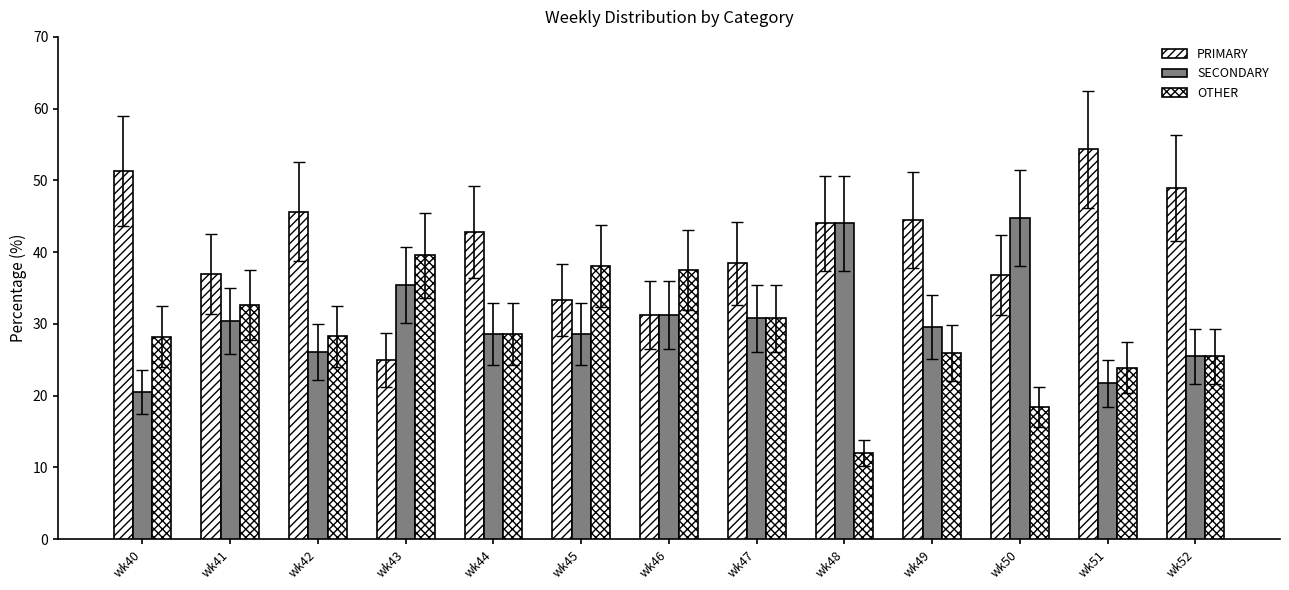

At which label does OTHER reach its peak?

wk43